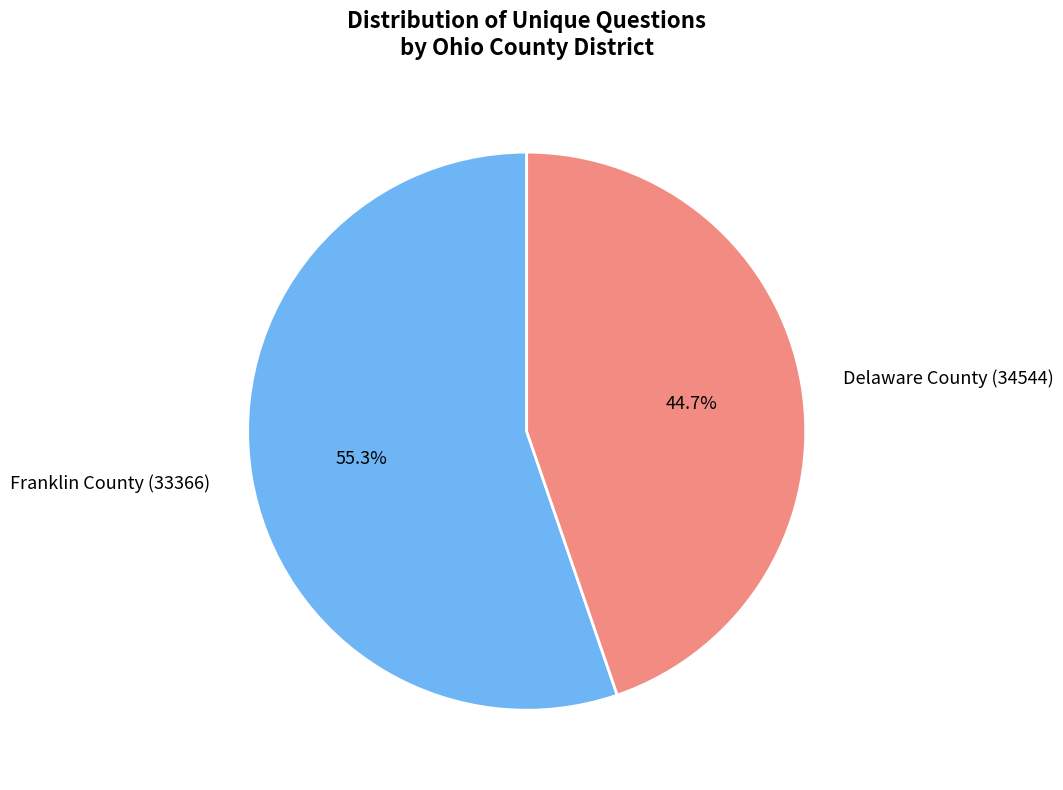

Which slice is the largest?

Franklin County (33366)